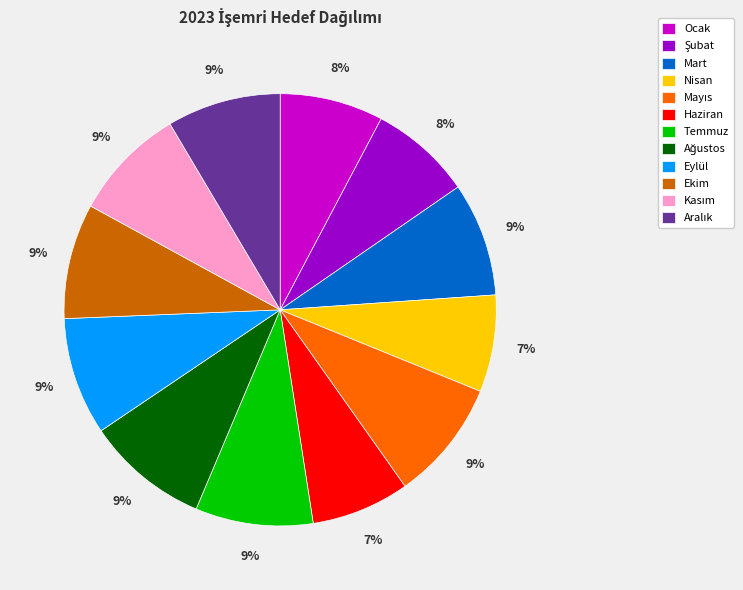

True or false: Mart accounts for 9% of the total.

True